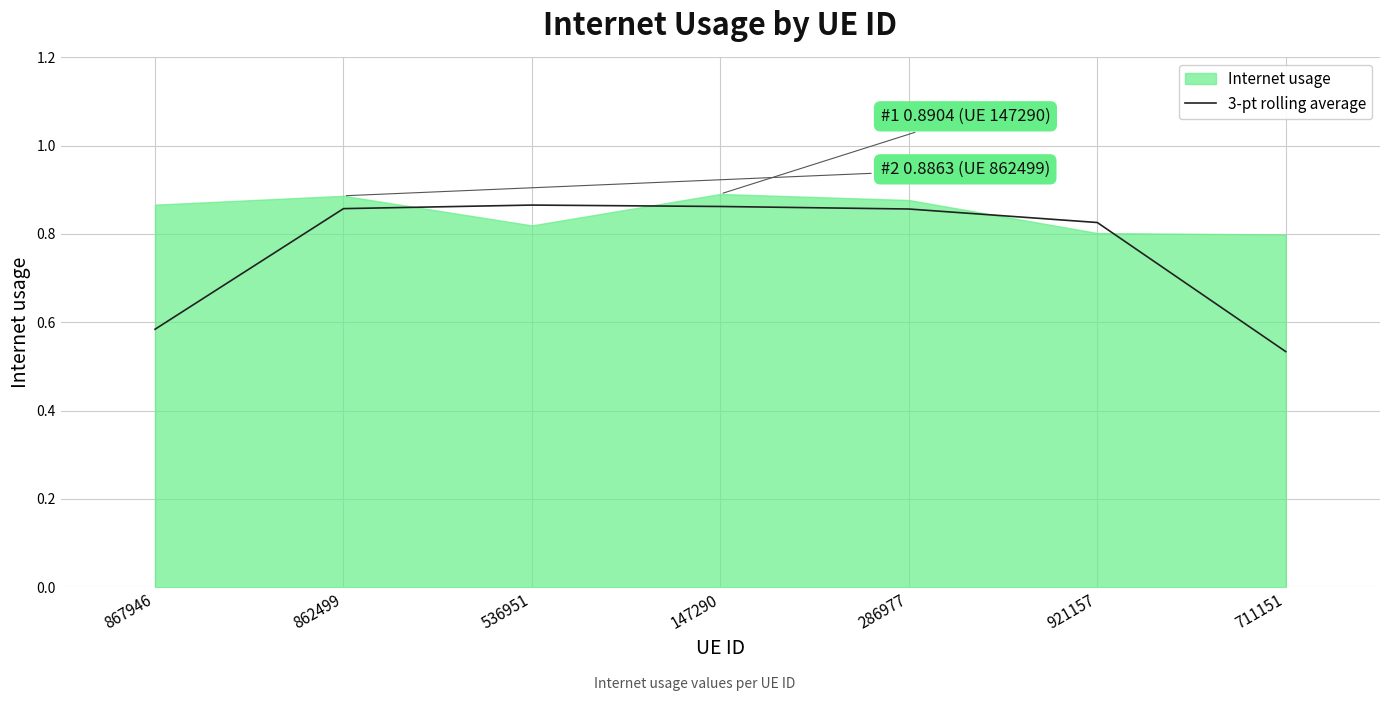

The 3-pt rolling average series shows 0.3 at 711151. True or false?

False